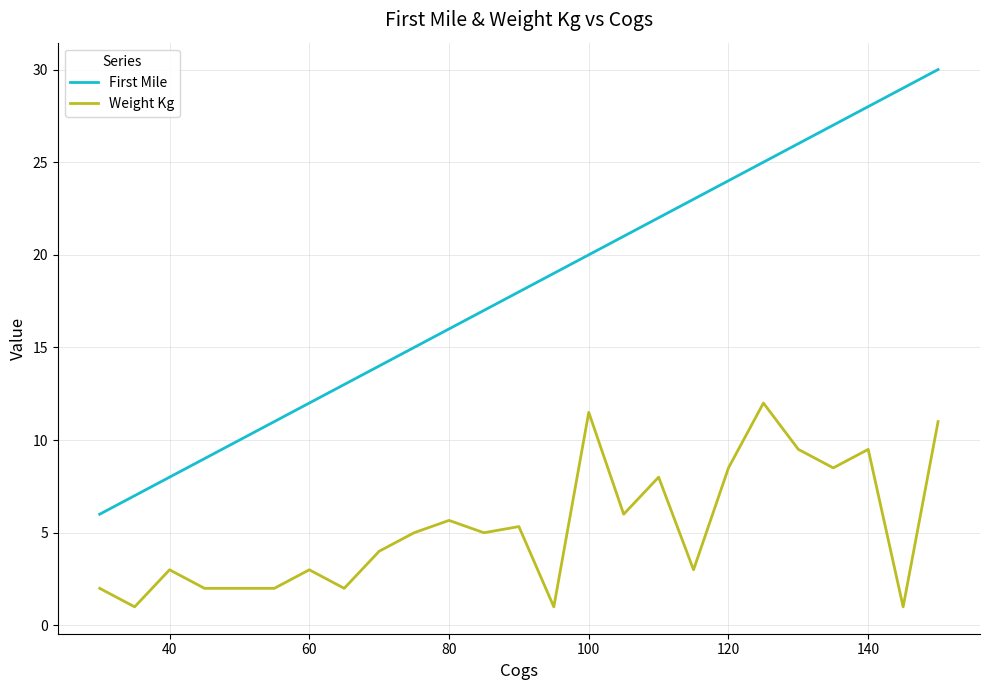

Which series has the largest range (max minus min)?

First Mile